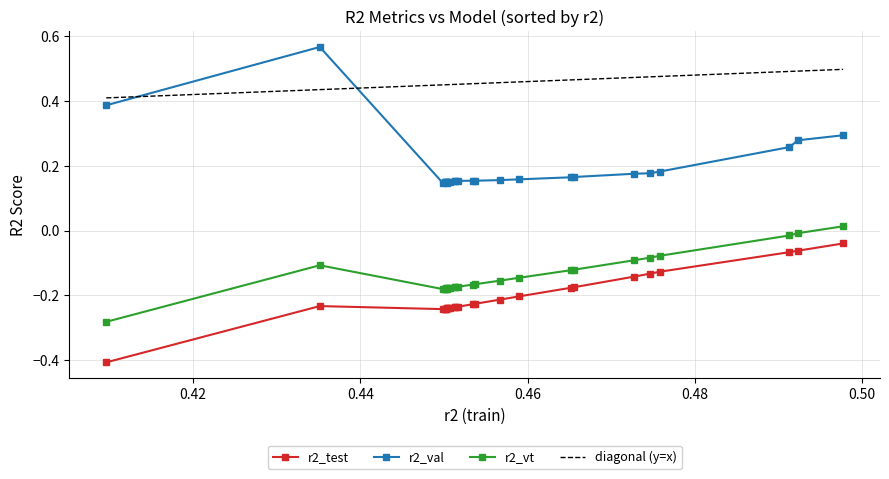

True or false: r2_val and r2_test cross at least once.

False